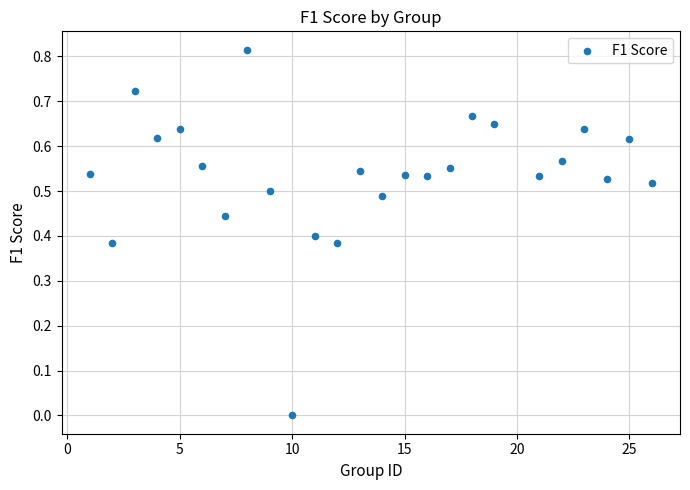

What is the range of X values (max minus min)?

25.0